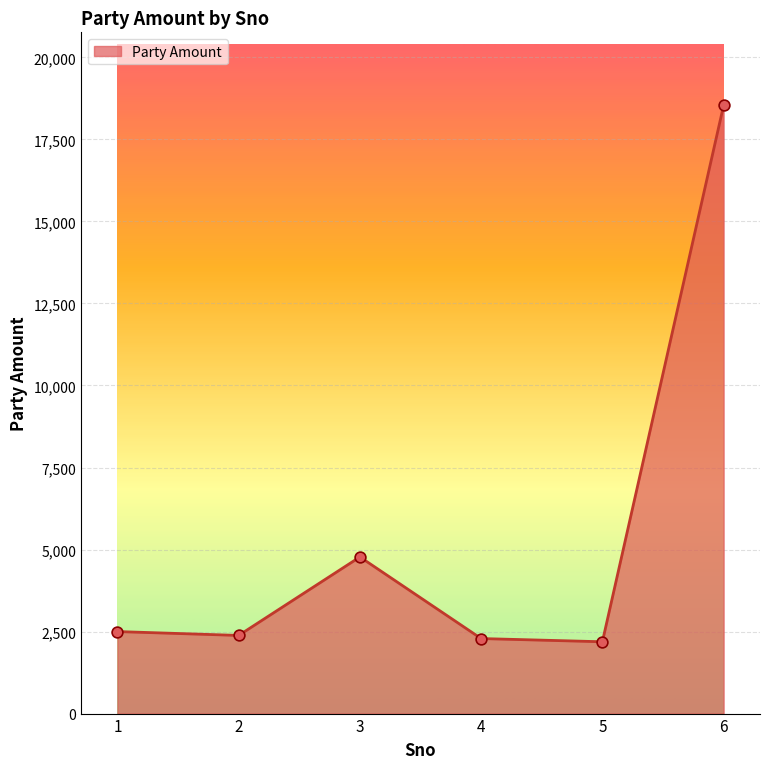

What is the change in value from 2 to 6?

+16157